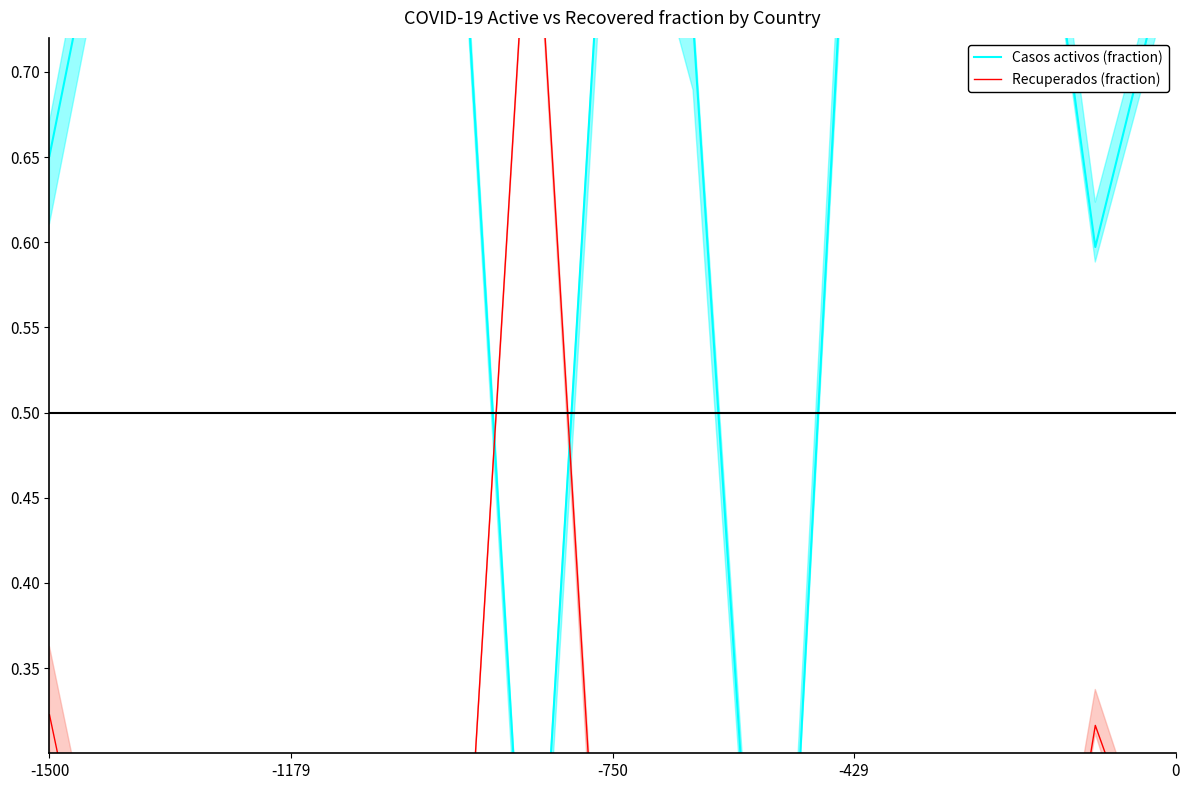

Count the number of categories in the chart.

15